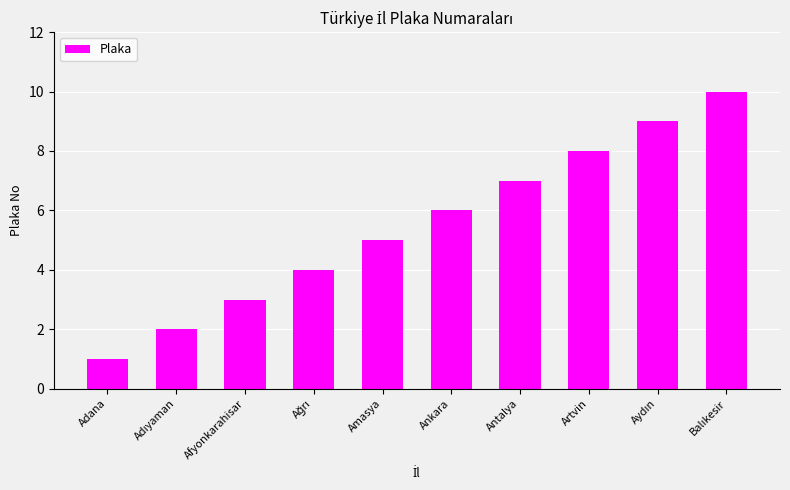

The value at Artvin is 14. True or false?

False